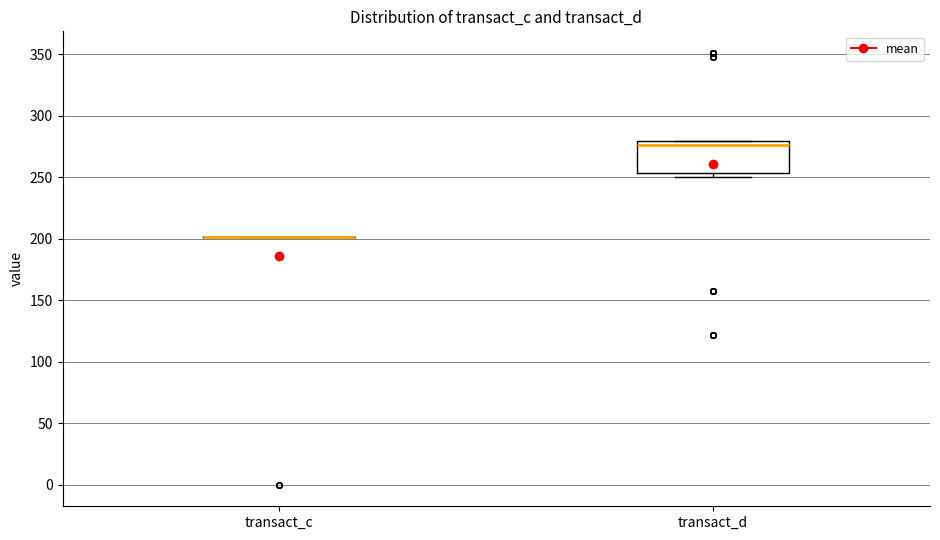

Reading left to right, transcribe this box plot: for each box, give where its median line is, the range the box spans, and where its two whiskers end, as read against the y-axis. The values are not printed on the chart, so give them approximately, as read against the axis.

transact_c: box collapsed to a line at 200, whiskers 200 to 200
transact_d: median 275, box 255 to 280, whiskers 250 to 280